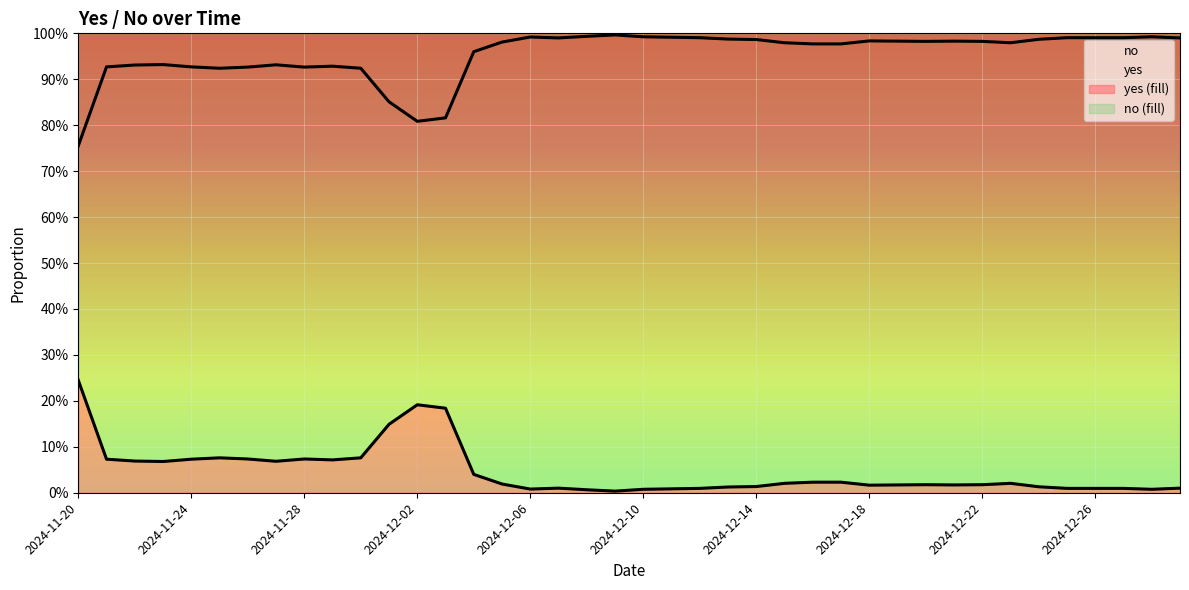

Between 2024-11-25 and 2024-12-10, which series saw the biggest shift?

yes